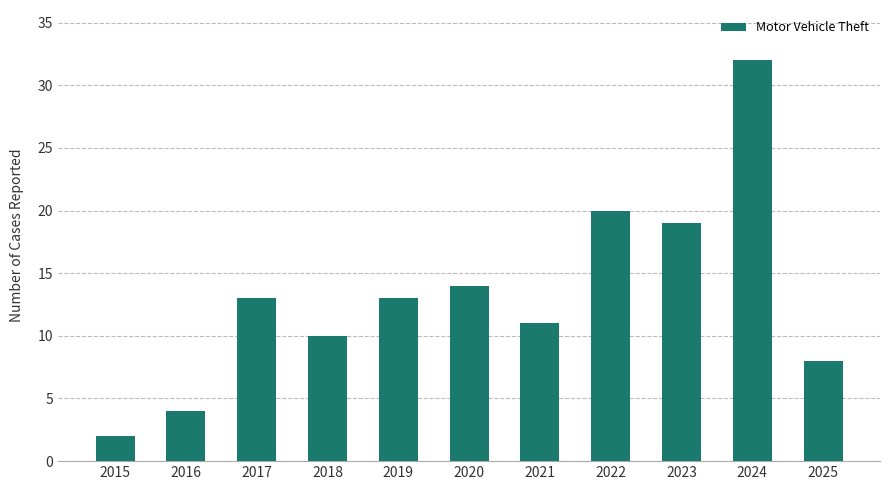

What is the value of the 2nd bar from the left?

4